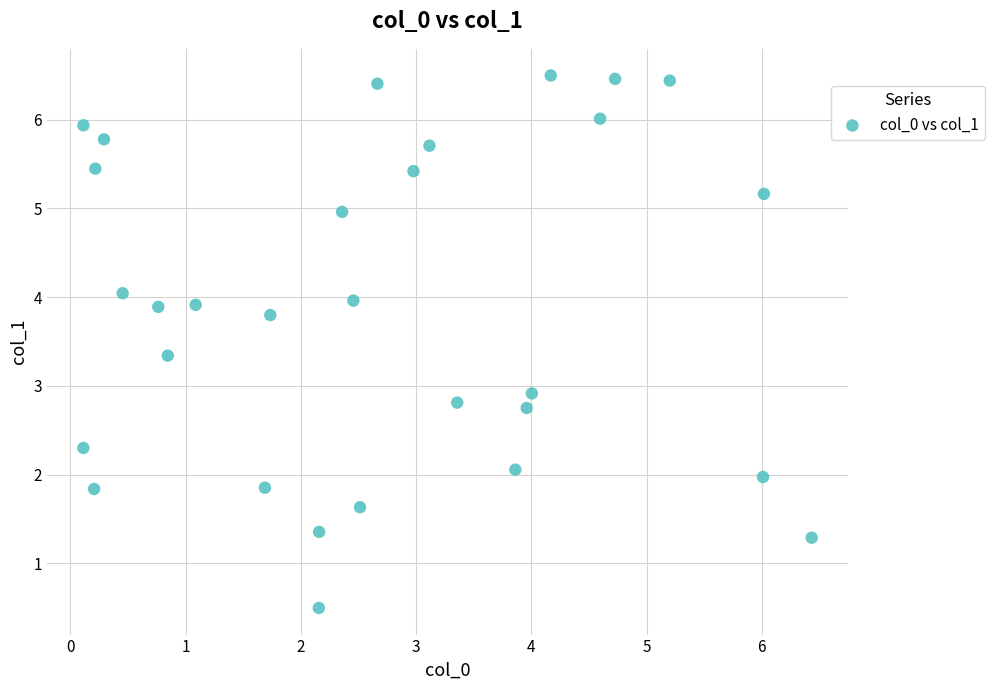

What is the range of Y values (max minus min)?

6.0